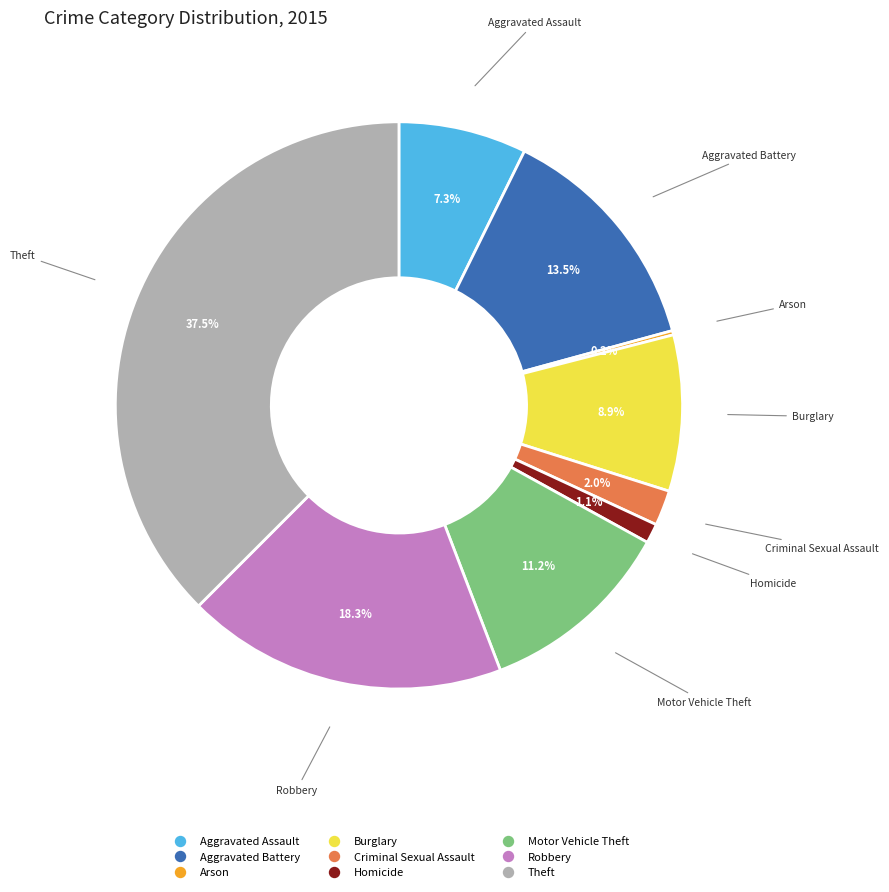

To the nearest percent, what is the difference between the largest and smallest slice percentages?

37%